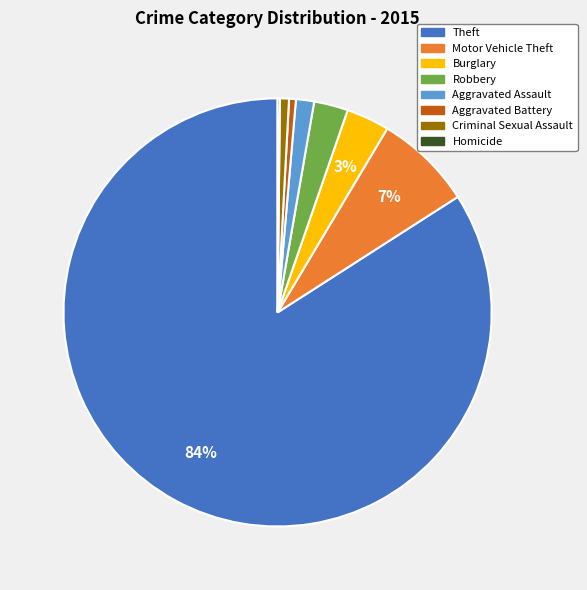

Is there any slice that represents more than half of the pie?

Yes